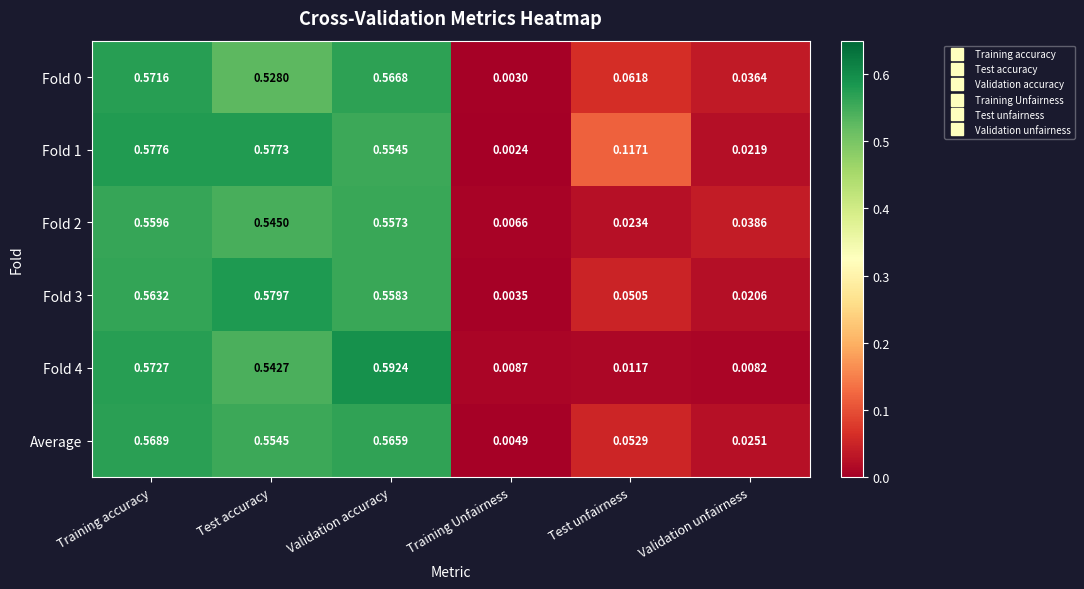

At which label is Average closest to 0?

Training Unfairness